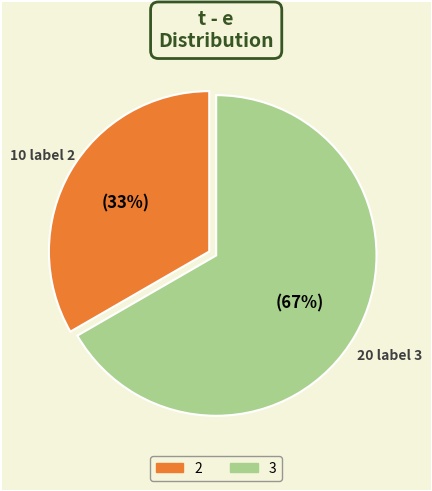

To the nearest percent, what is the average slice percentage?

50%